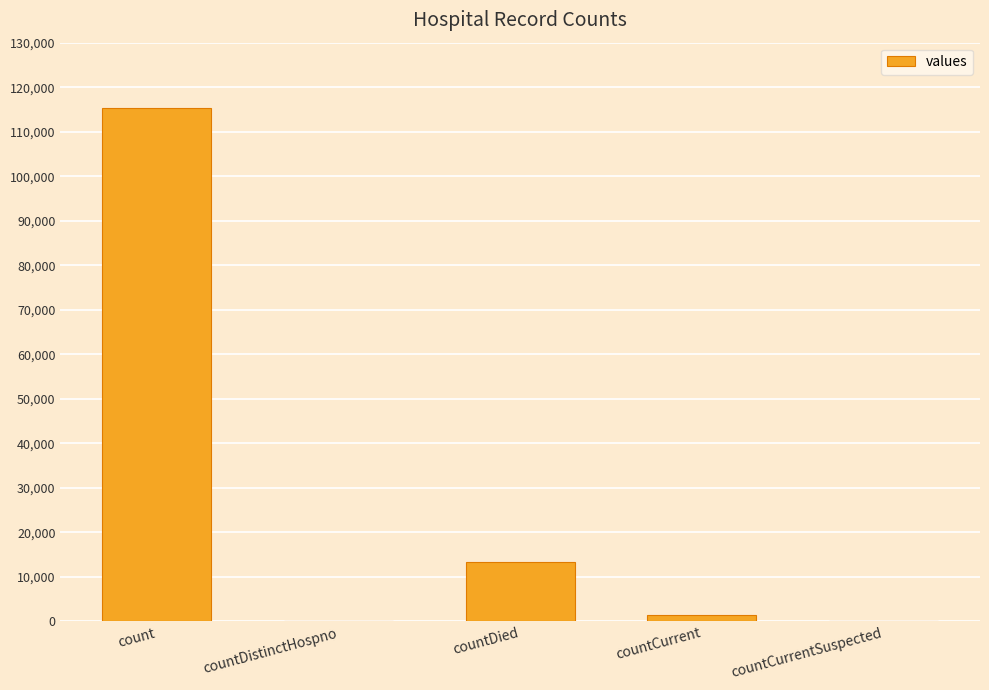

The chart shows a value of 115379 at count. True or false?

True